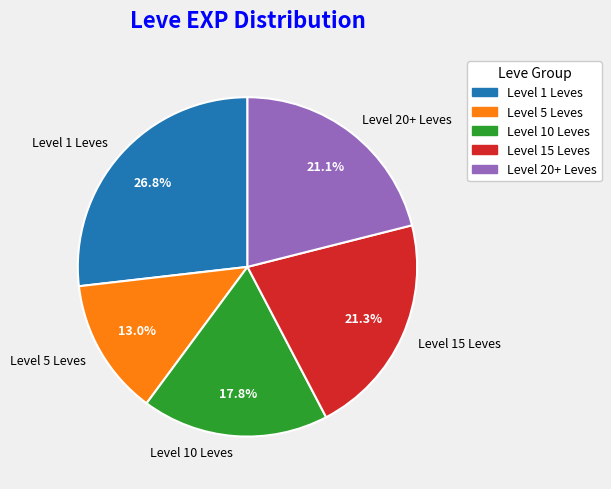

To the nearest percent, what is the difference between the largest and smallest slice percentages?

14%